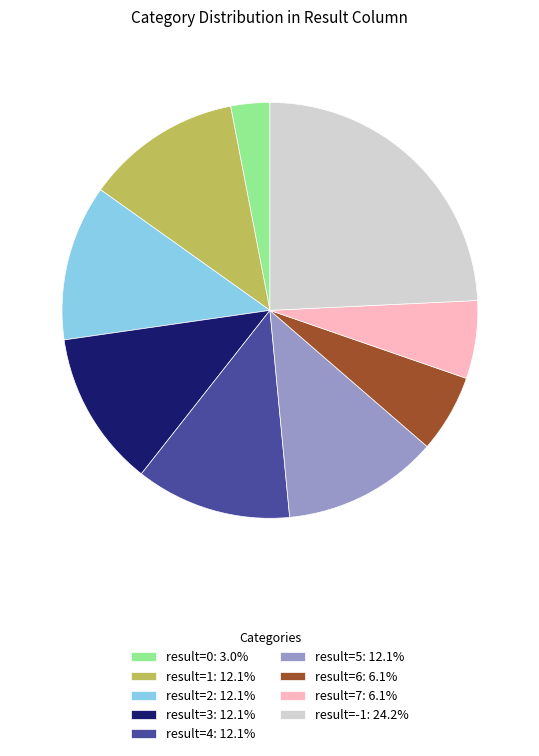

Is there any slice that represents more than half of the pie?

No